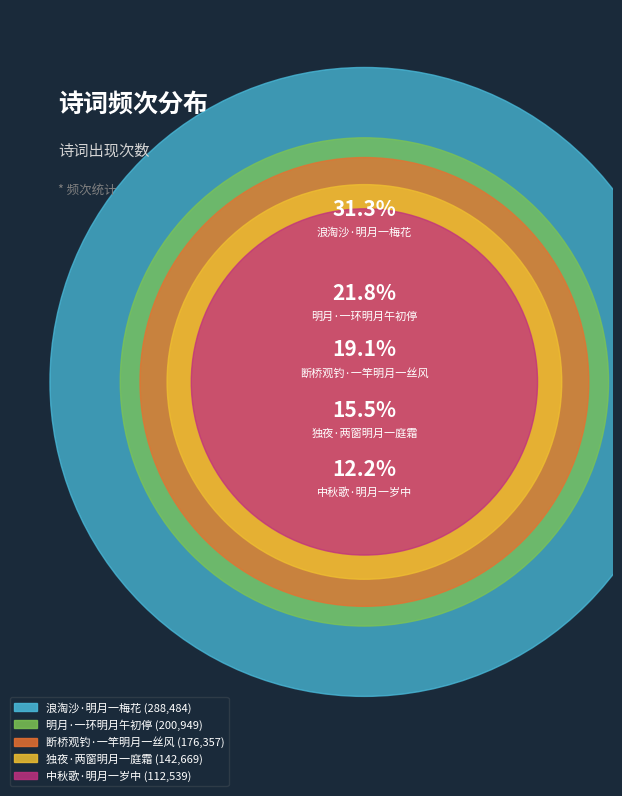

Is it true that 浪淘沙·明月一梅花 is 31% of the pie?

True